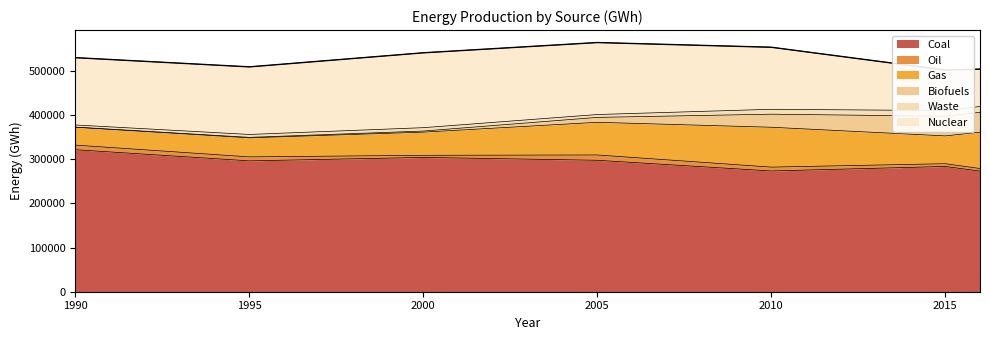

Is it true that Waste equals 2227 at 1990?

False